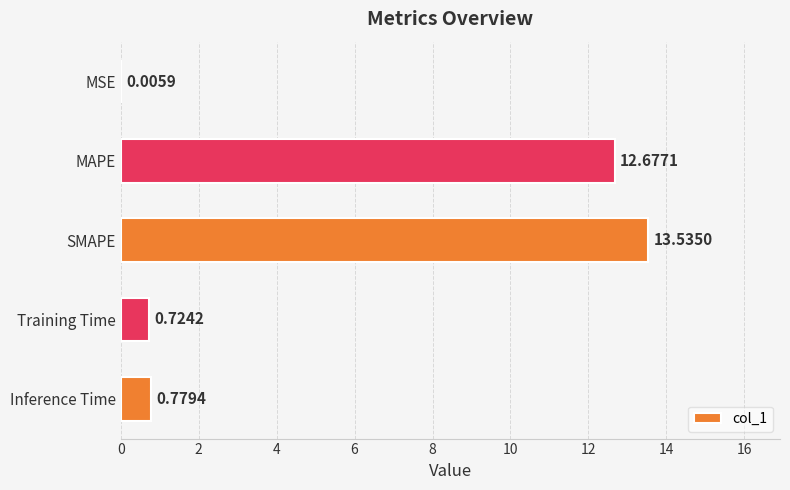

What is the change in value from SMAPE to Training Time?

-12.8